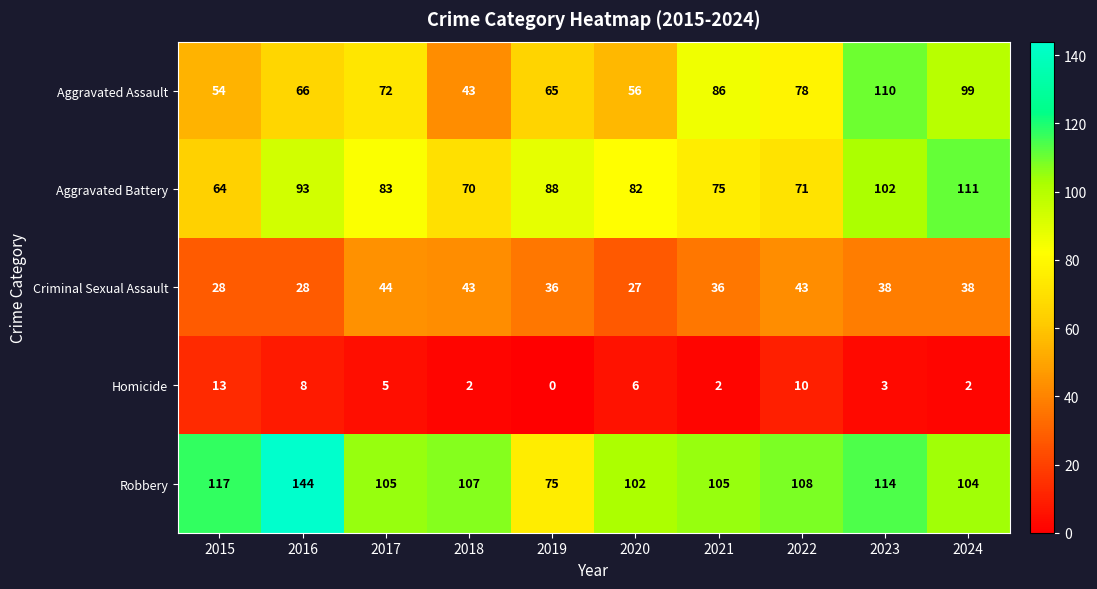

What is the total value across all series at 2021?

304